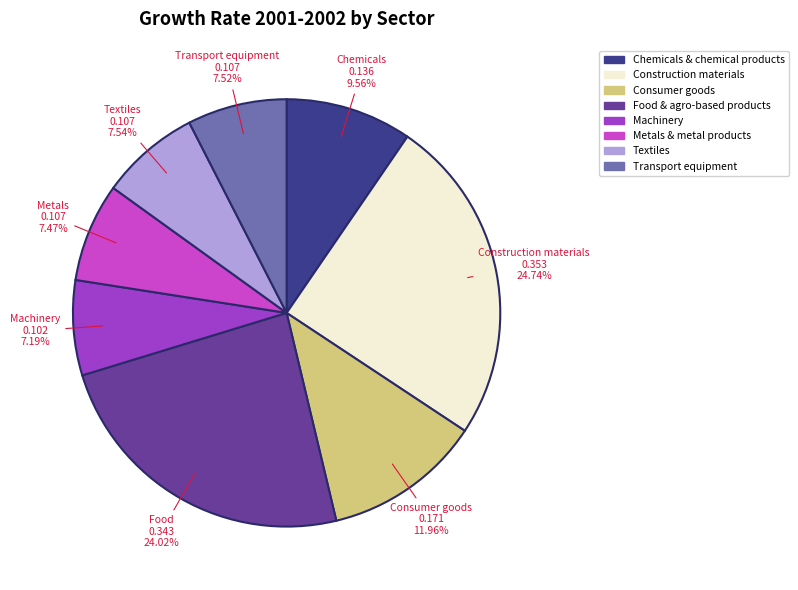

Is it true that Textiles is 8% of the pie?

True